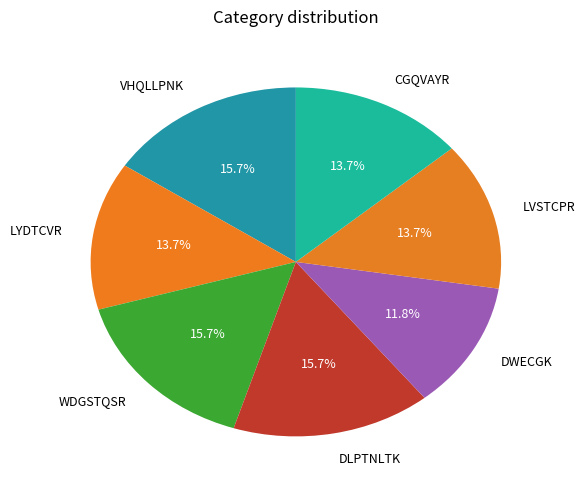

Count the number of slices in the pie.

7